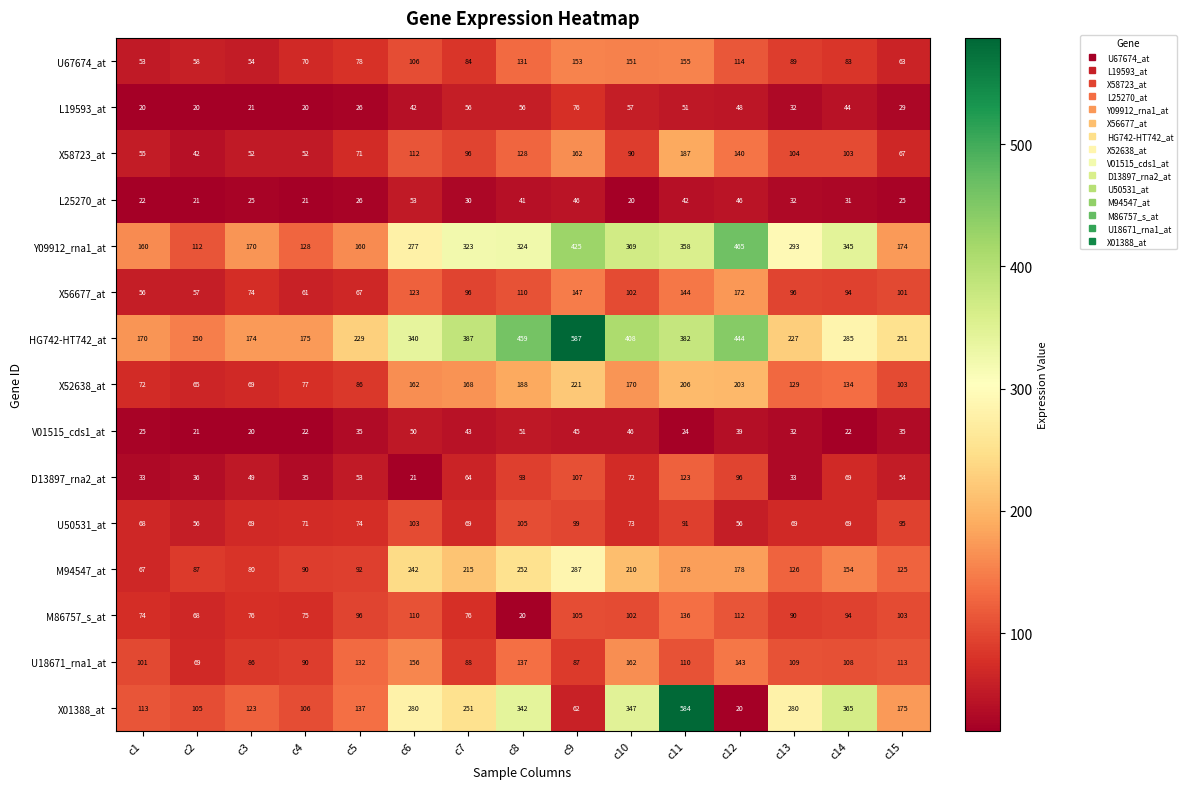

Rank the series by their maximum value, from lowest to highest.

V01515_cds1_at, L25270_at, L19593_at, U50531_at, D13897_rna2_at, M86757_s_at, U67674_at, U18671_rna1_at, X56677_at, X58723_at, X52638_at, M94547_at, Y09912_rna1_at, X01388_at, HG742-HT742_at